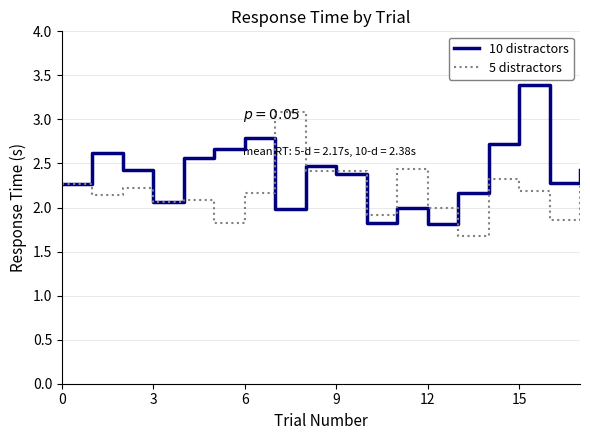

How many distinct data groups are displayed?

2